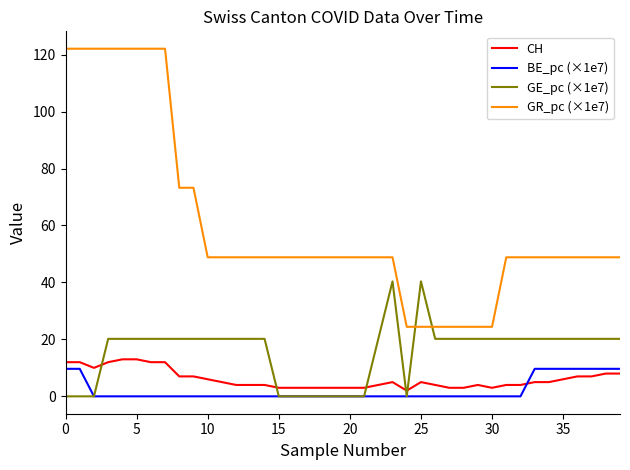

True or false: GR_pc (×1e7) and CH intersect in this chart.

False